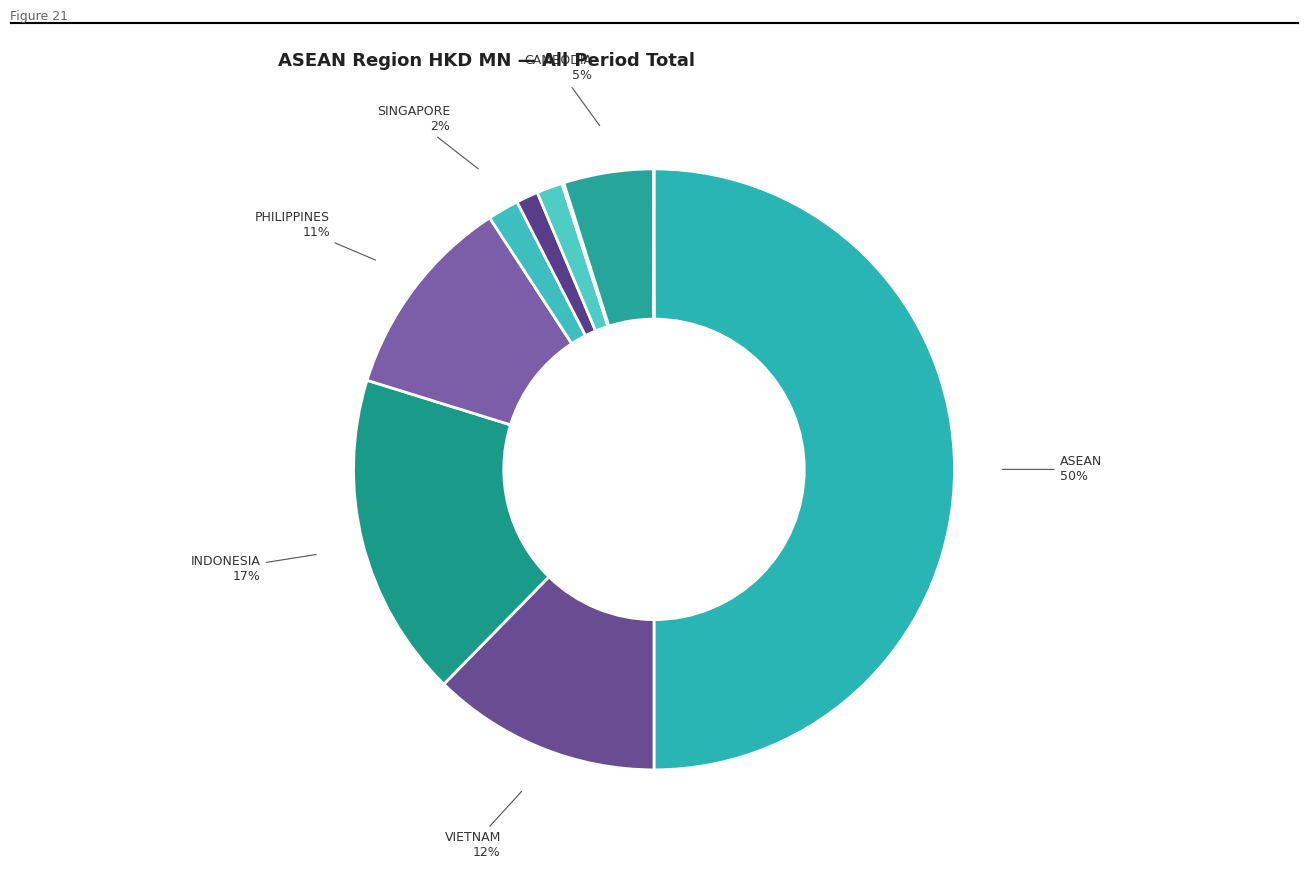

Which slice is the largest?

ASEAN